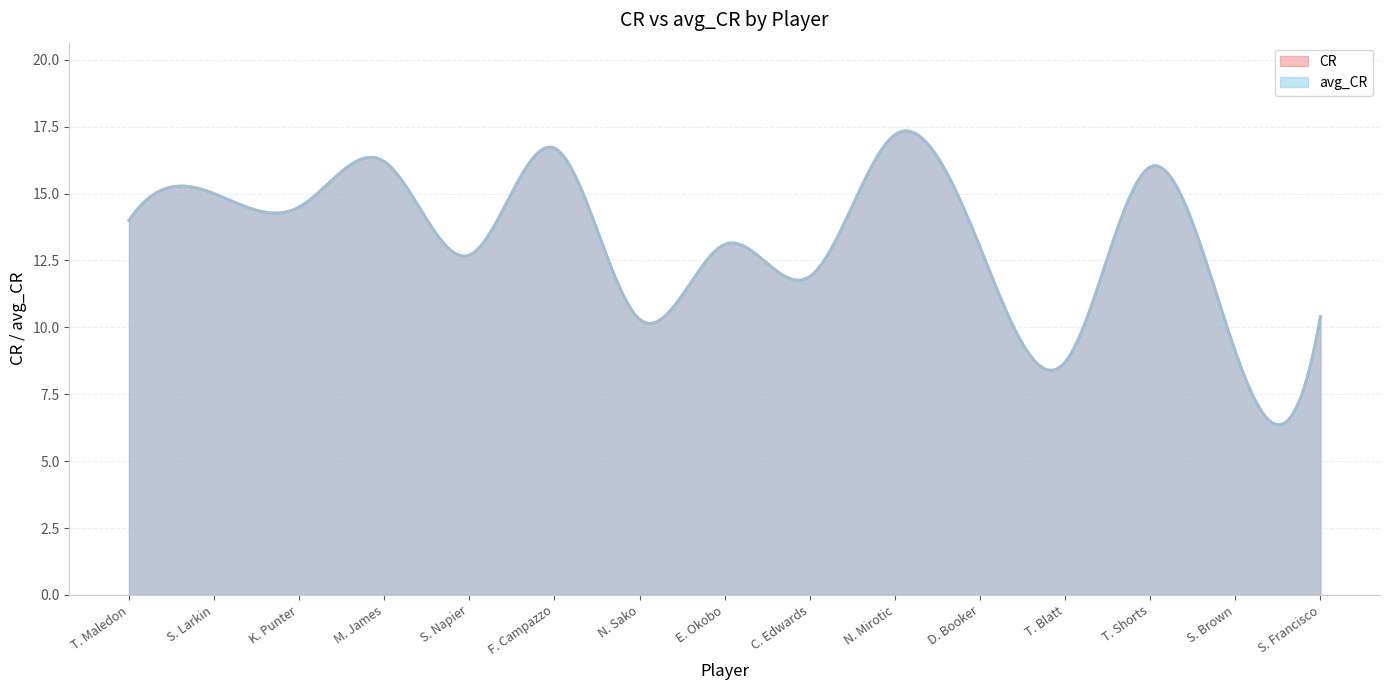

Which label corresponds to the largest value in the chart?

N. Mirotic